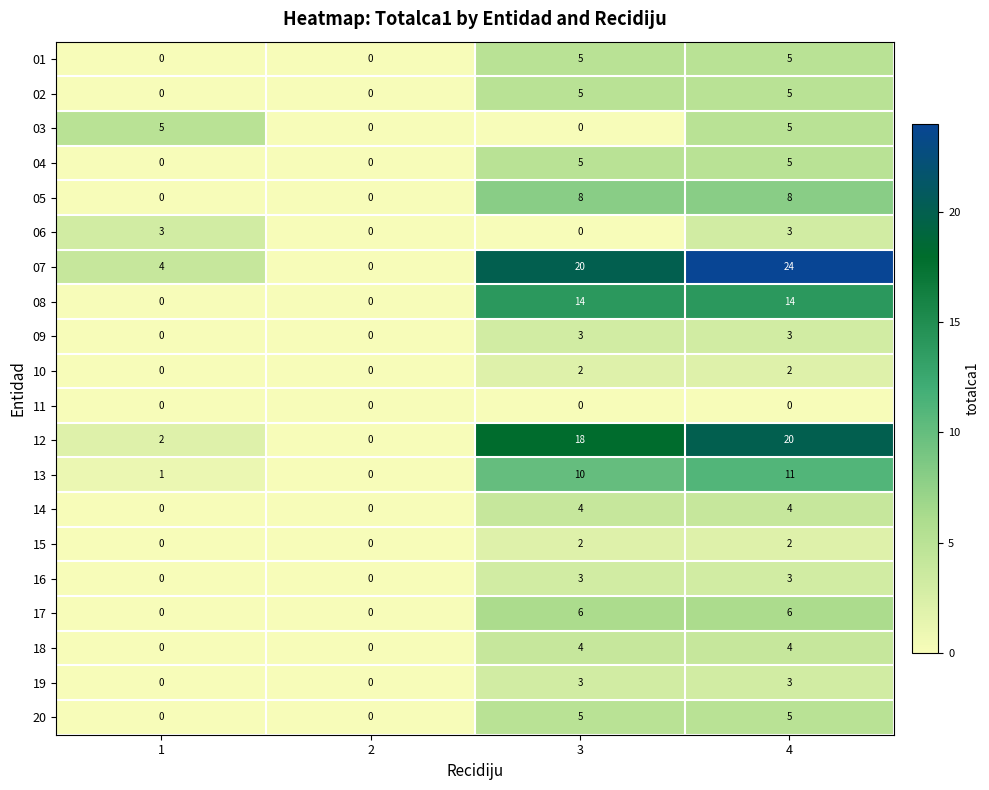

Which category has the highest value across all series?

4